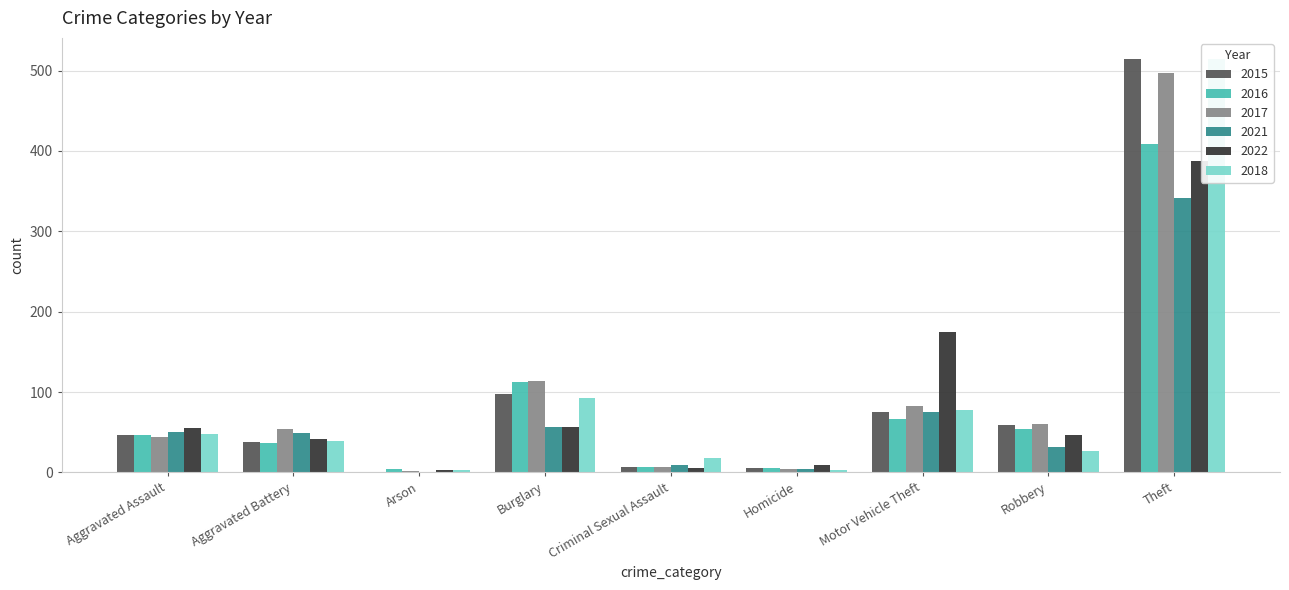

At which label does 2018 reach its minimum?

Arson